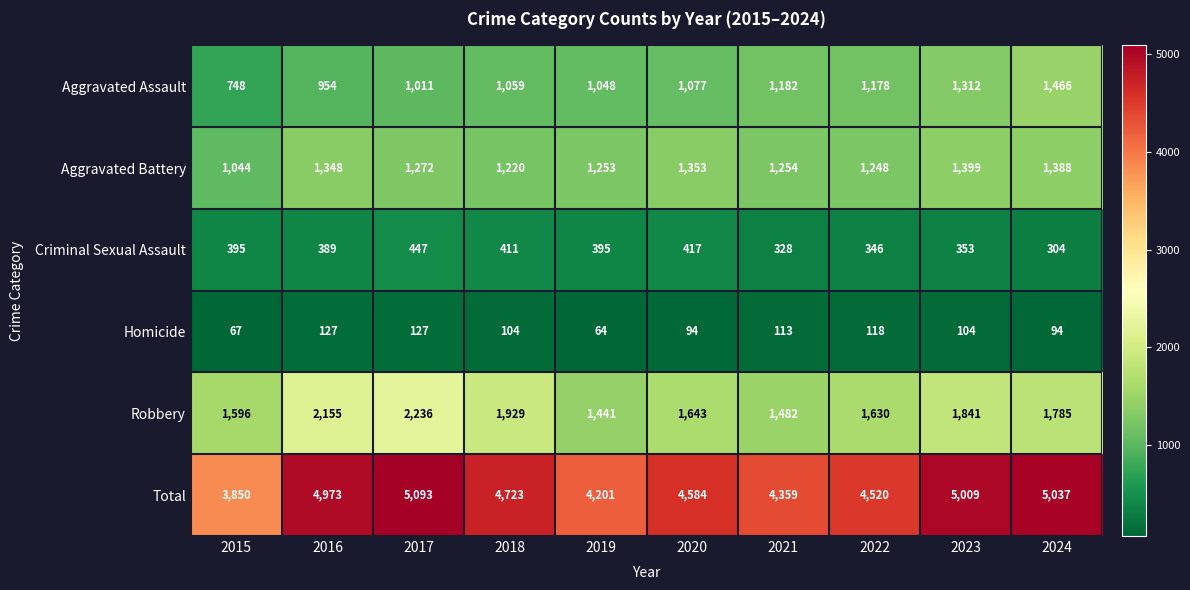

What is the minimum value for Criminal Sexual Assault?

304